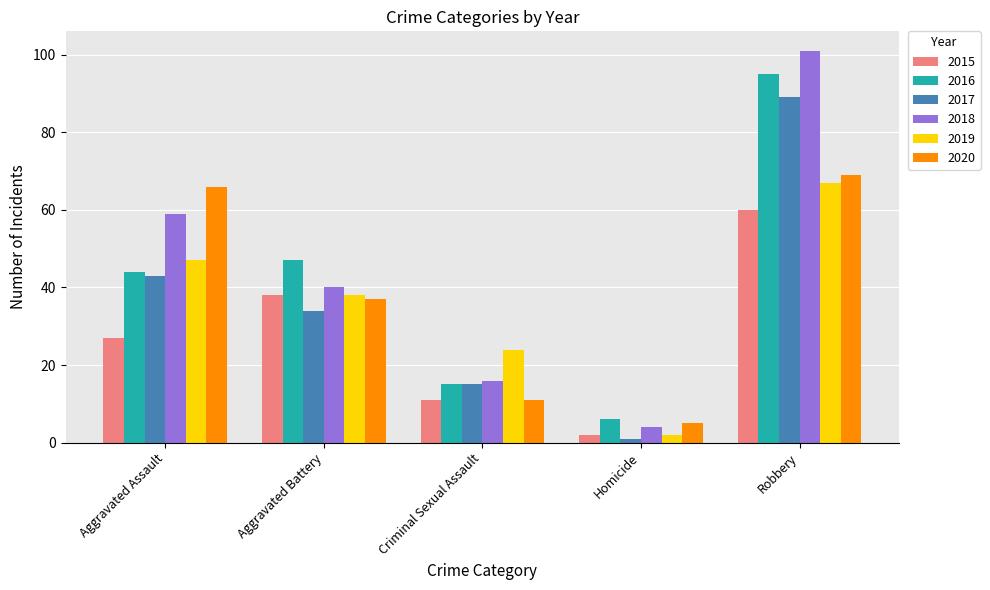

What is the minimum value for 2016?

6